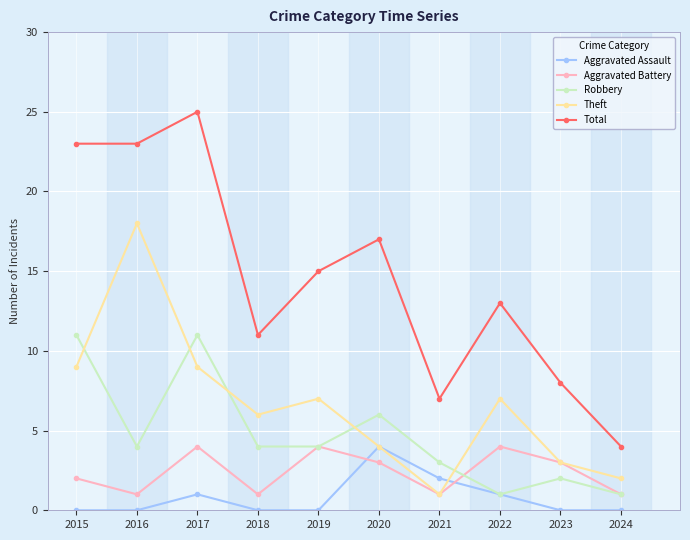

Reading right to left, what are all the values shown in this chart?

Aggravated Assault: 0	0	1	2	4	0	0	1	0	0
Aggravated Battery: 1	3	4	1	3	4	1	4	1	2
Robbery: 1	2	1	3	6	4	4	11	4	11
Theft: 2	3	7	1	4	7	6	9	18	9
Total: 4	8	13	7	17	15	11	25	23	23